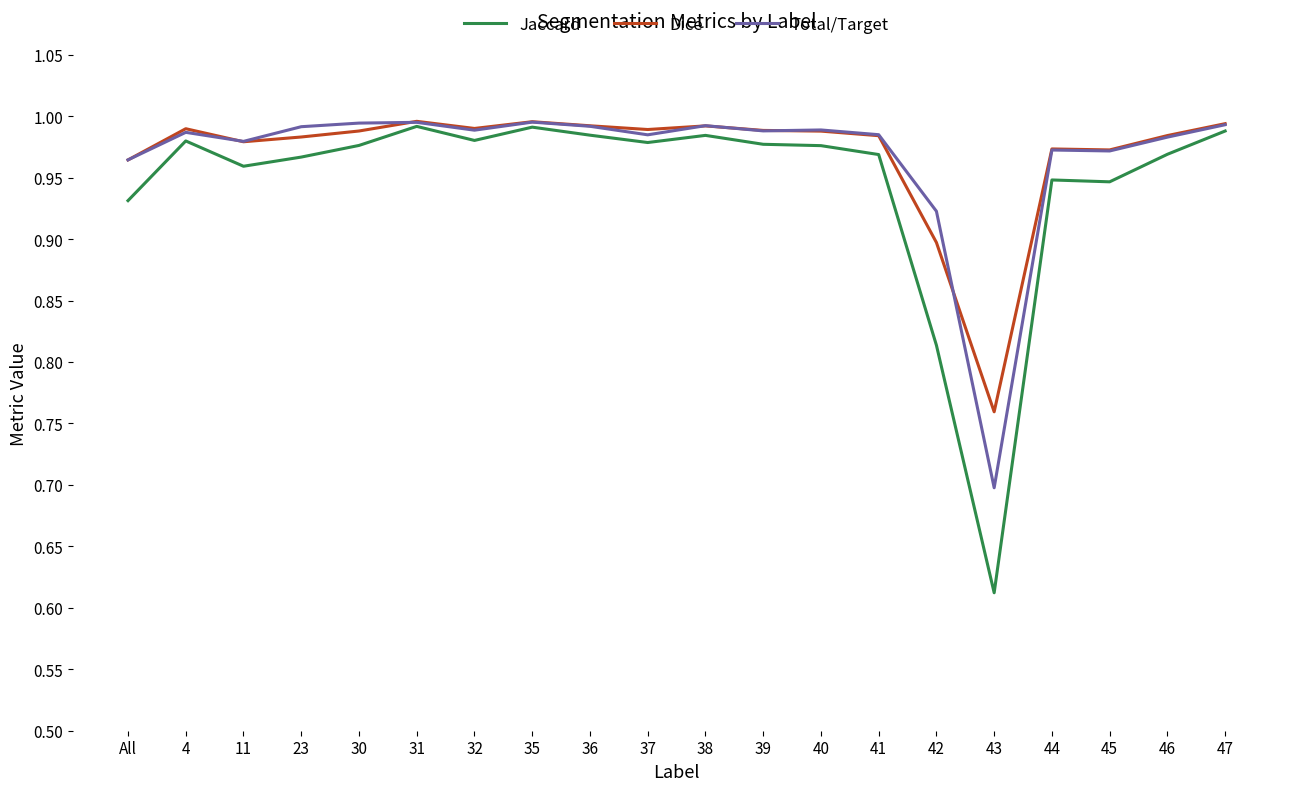

Which series changed the most between 39 and 47?

Jaccard